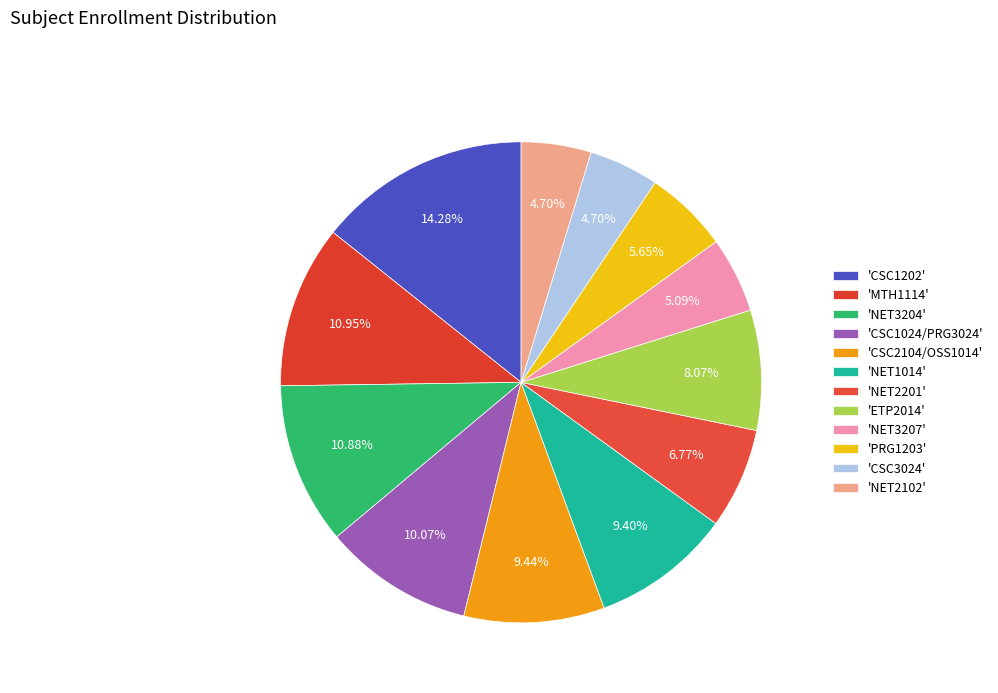

Does any single category account for the majority?

No